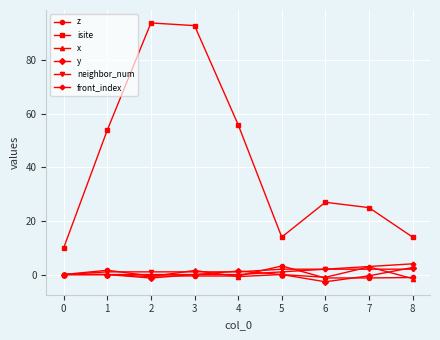

Which series has the largest total across all categories?

isite